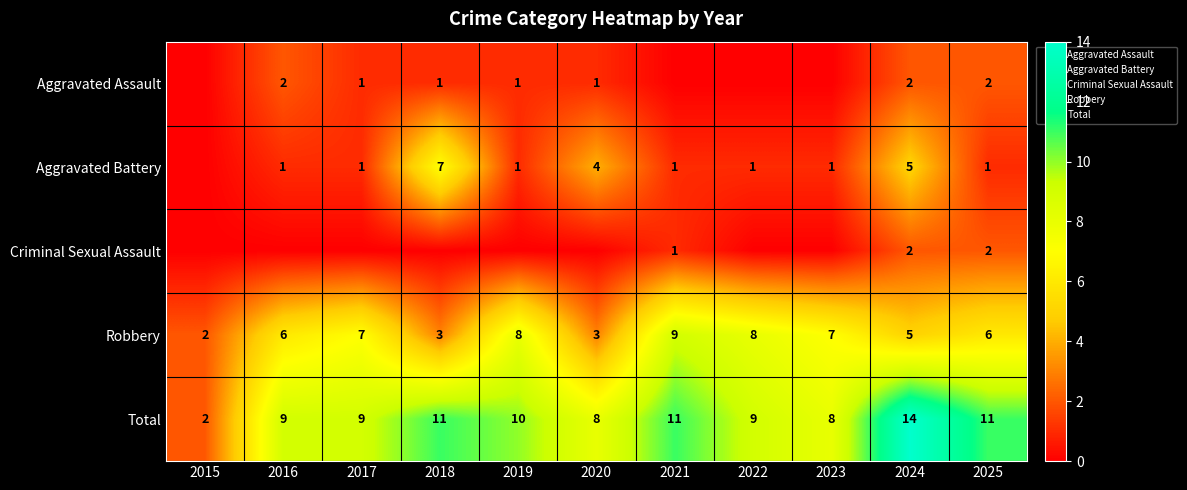

What is the sum of the Total values at 2022 and 2015?

11